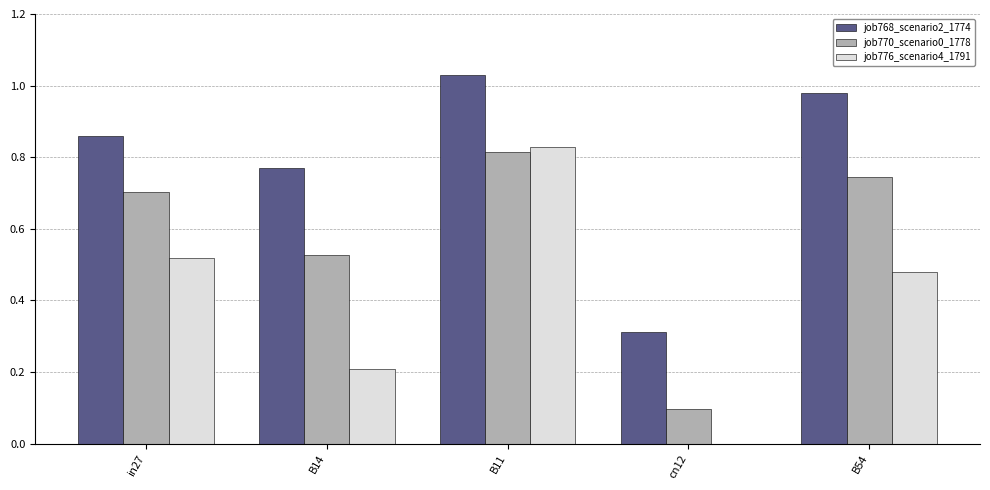

What is the sum of the job770_scenario0_1778 values at in27 and B54?

1.4